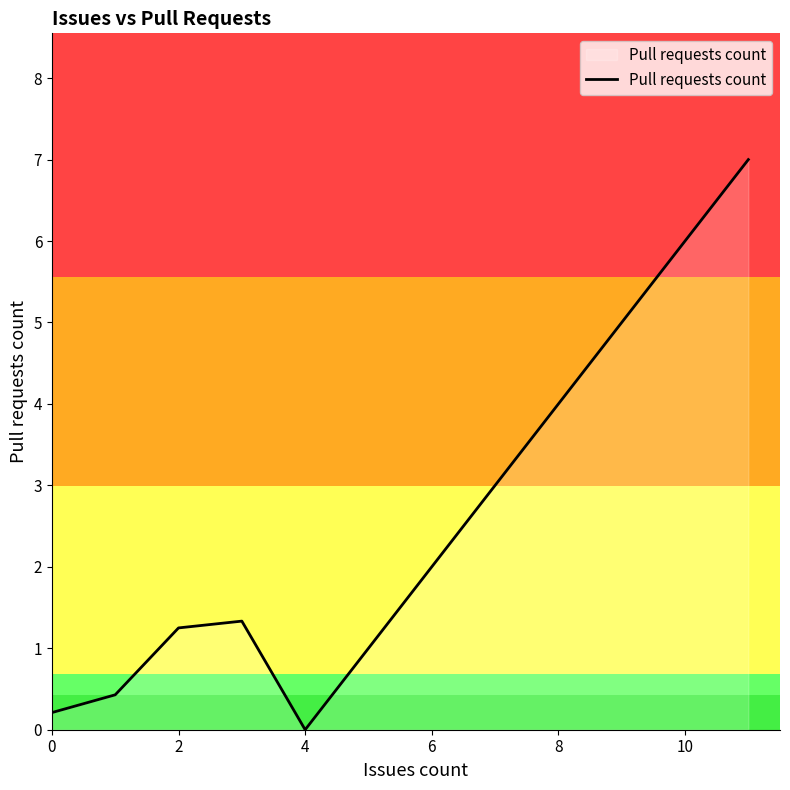

How many points are lower than both their immediate neighbors (excluding endpoints)?

1